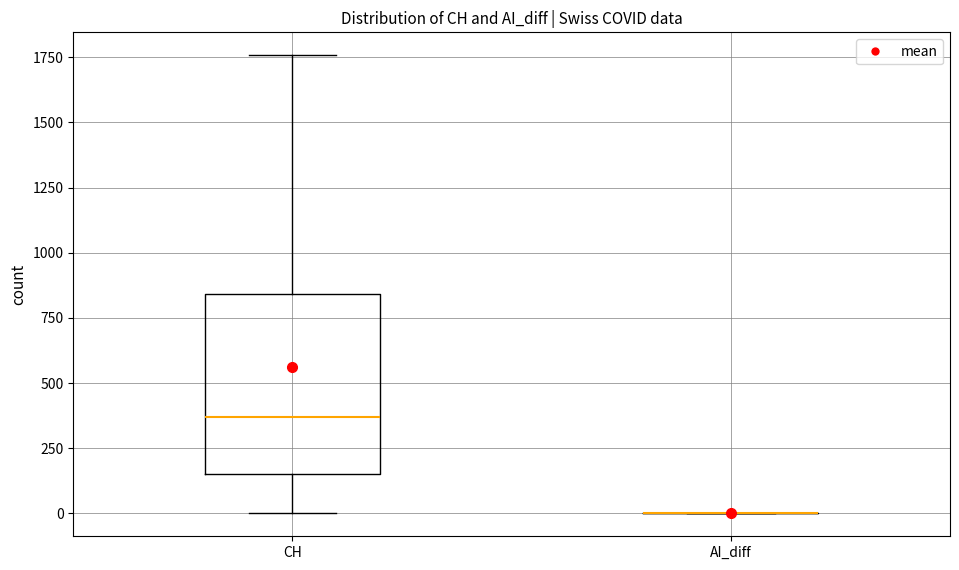

Reading left to right, transcribe this box plot: for each box, give where its median line is, the range the box spans, and where its two whiskers end, as read against the y-axis. The values are not printed on the chart, so give them approximately, as read against the axis.

CH: median 350, box 150 to 850, whiskers 0 to 1750
AI_diff: box collapsed to a line at 0, whiskers 0 to 0